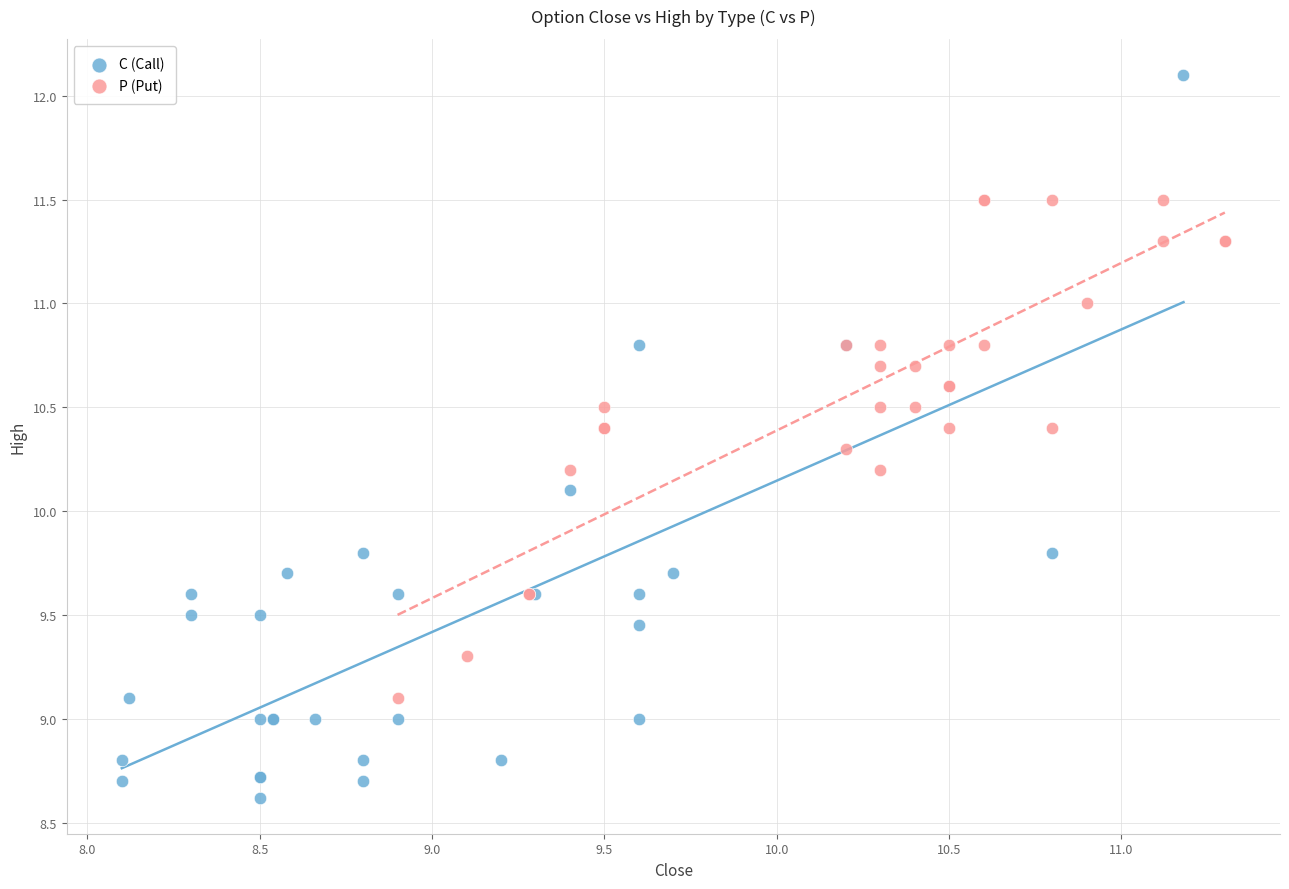

What are all the series names shown in the legend?

C (Call), P (Put)